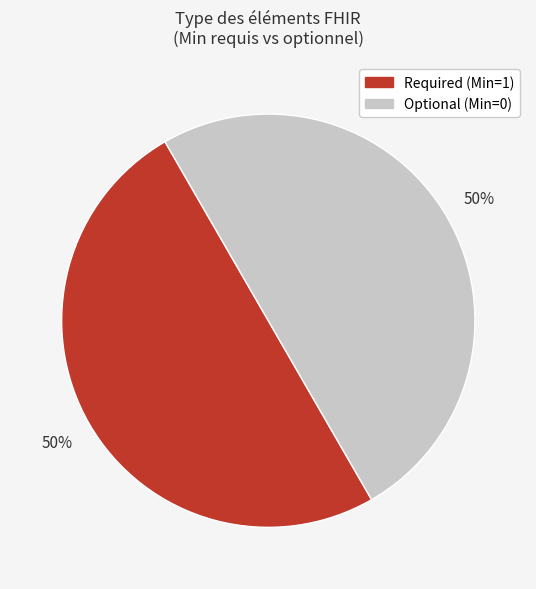

To the nearest percent, what is the average slice percentage?

50%